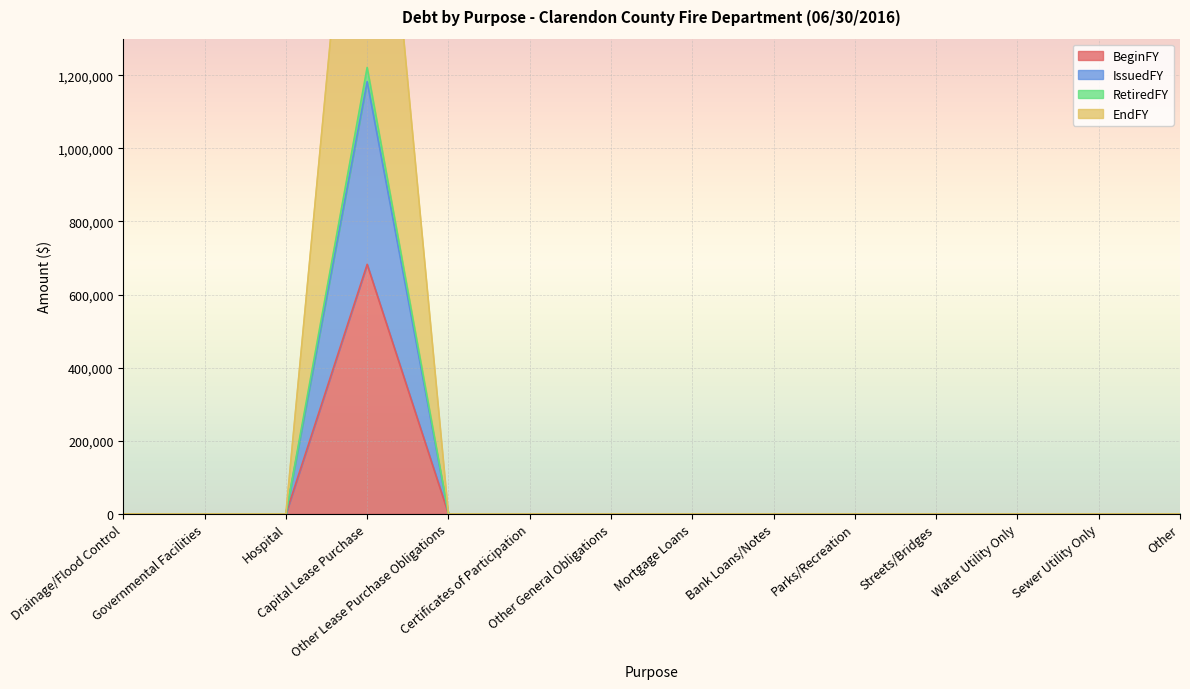

True or false: BeginFY has a value of -220722 at Certificates of Participation.

False